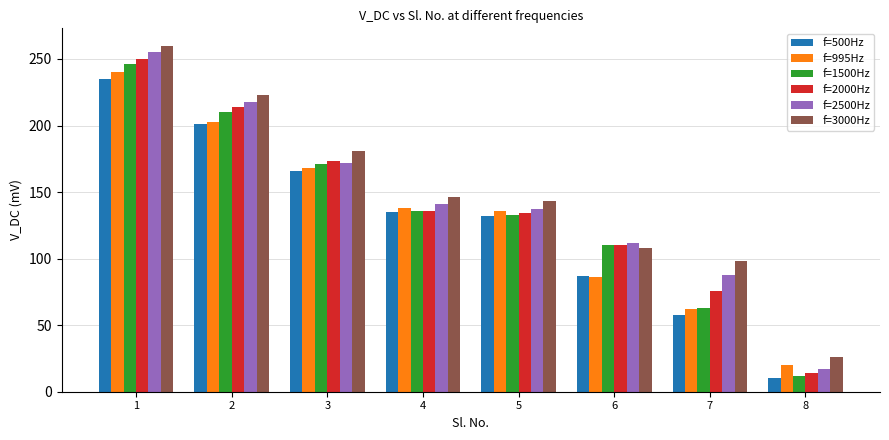

What is the maximum value for f=1500Hz?

246.0